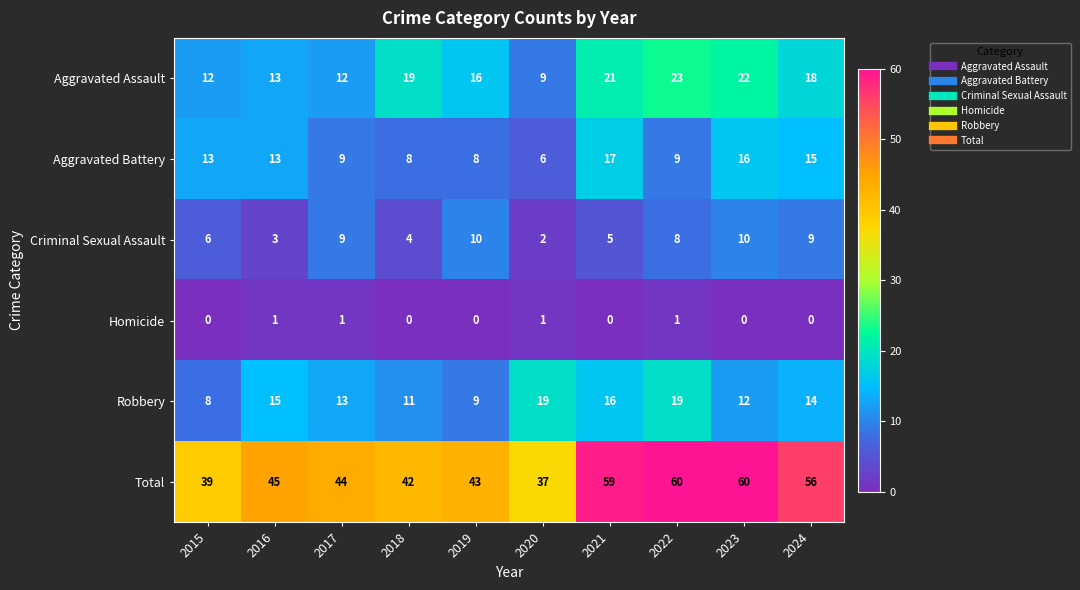

At 2022, list the series in order from largest to smallest.

Total, Aggravated Assault, Robbery, Aggravated Battery, Criminal Sexual Assault, Homicide